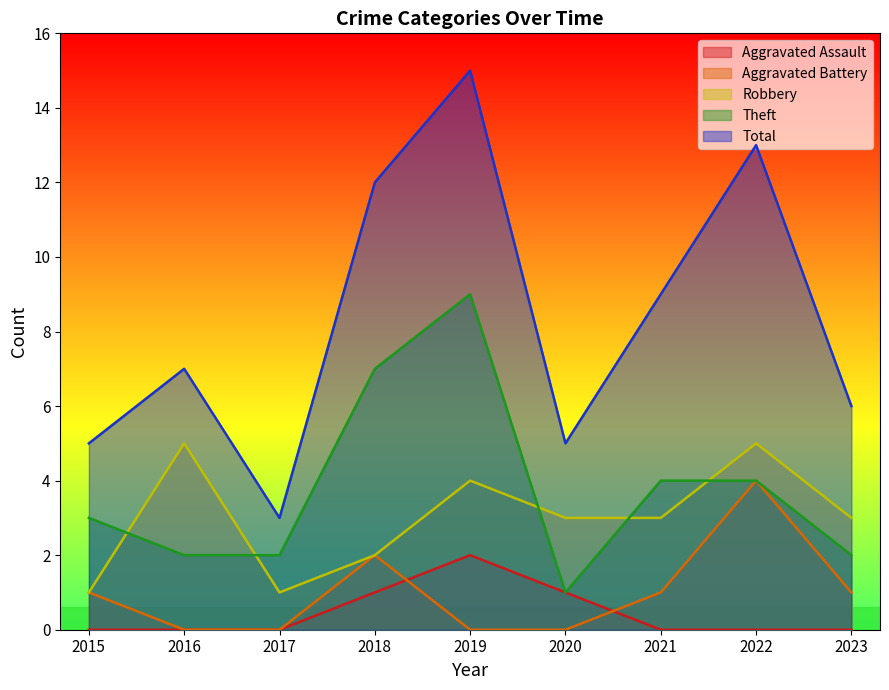

How many values in the Theft series exceed 3?

4